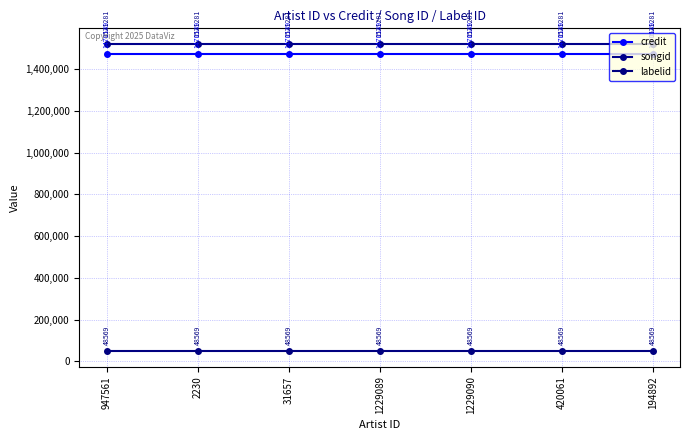

Reading left to right, extract all data points from this chart.

credit: 947561=1470149	2230=1470149	31657=1470149	1229089=1470149	1229090=1470149	420061=1470149	194892=1470149
songid: 947561=1521281	2230=1521281	31657=1521281	1229089=1521281	1229090=1521281	420061=1521281	194892=1521281
labelid: 947561=48569	2230=48569	31657=48569	1229089=48569	1229090=48569	420061=48569	194892=48569